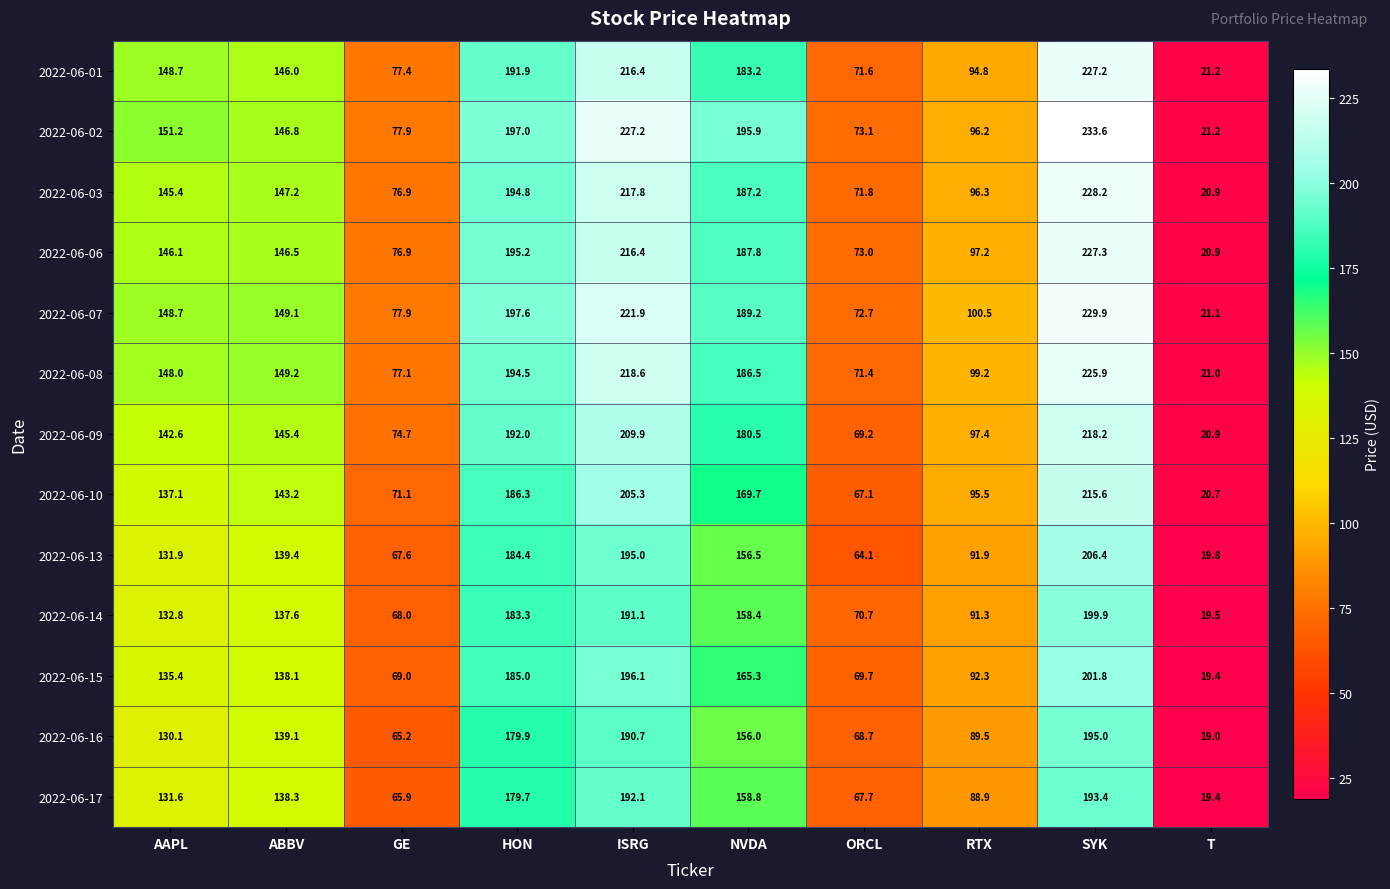

Where does the 2022-06-06 series first go above 146?

AAPL